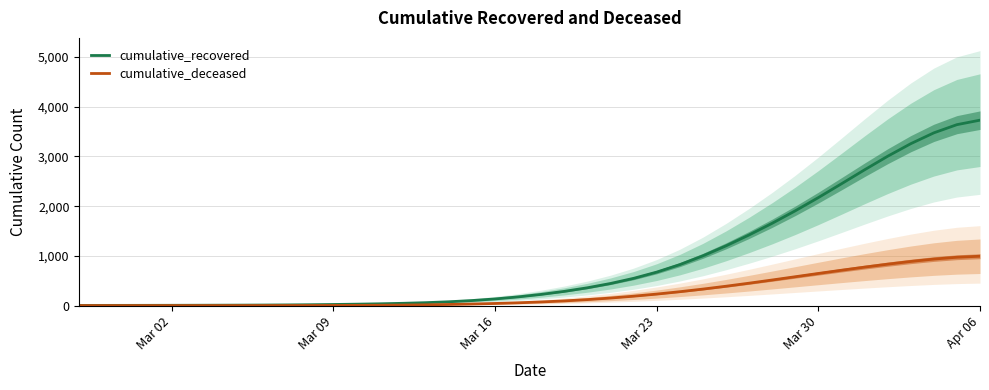

What is the difference between the second highest and minimum values in the cumulative_deceased series?

972.2